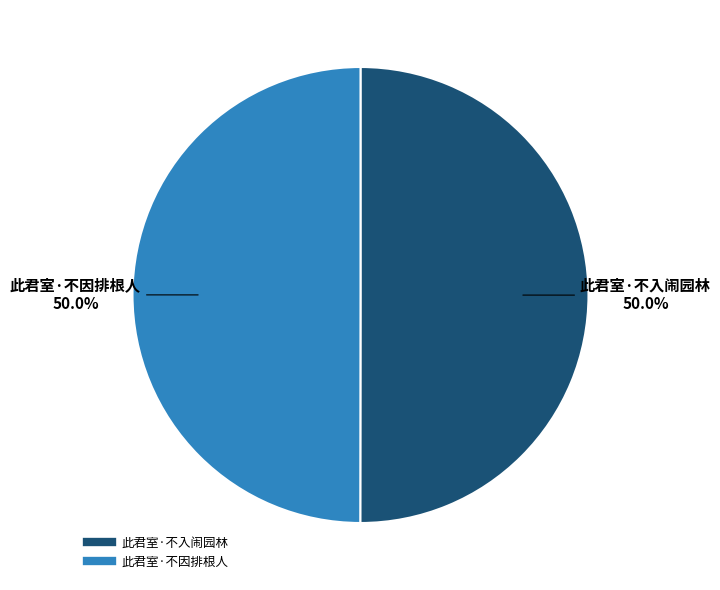

Approximately how many times larger is the value at 此君室·不入闹园林 compared to 此君室·不因排根人?

1.0